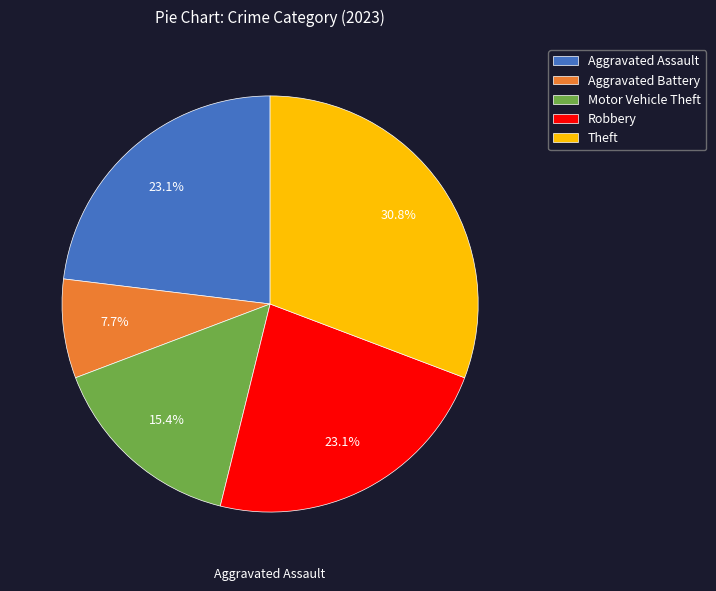

What percentage do Aggravated Assault and Motor Vehicle Theft together represent?

38.5%